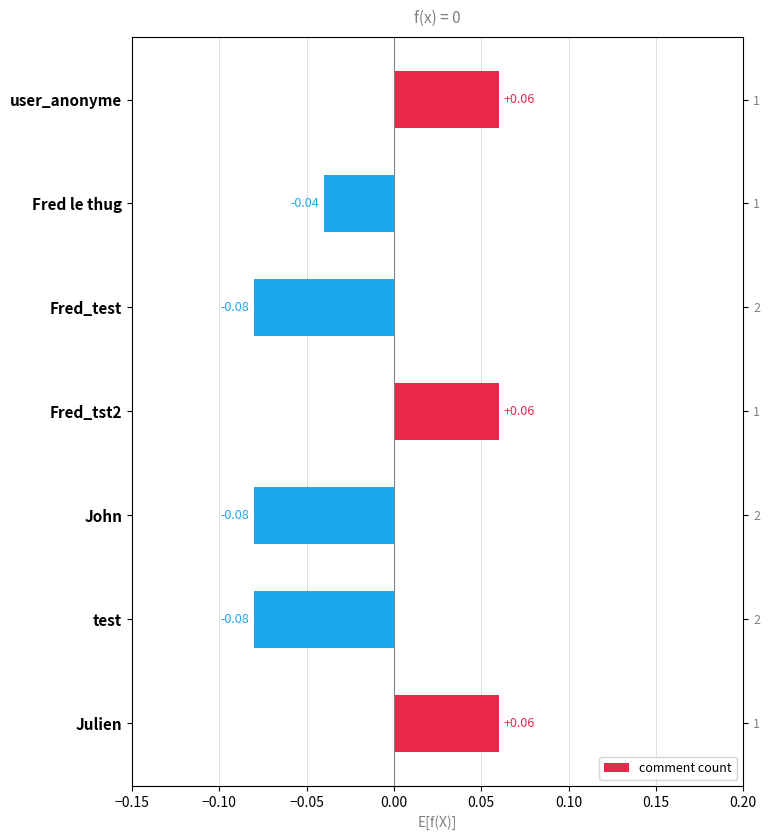

What is the maximum value shown in the chart?

0.1